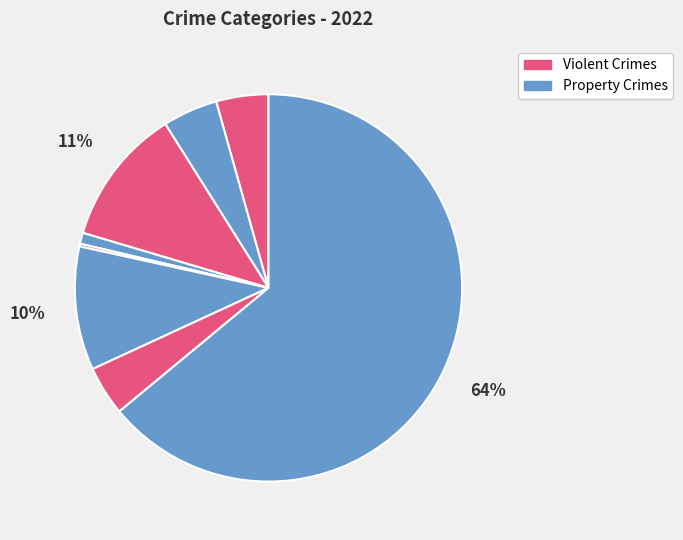

To the nearest percent, what is the average slice percentage?

12%